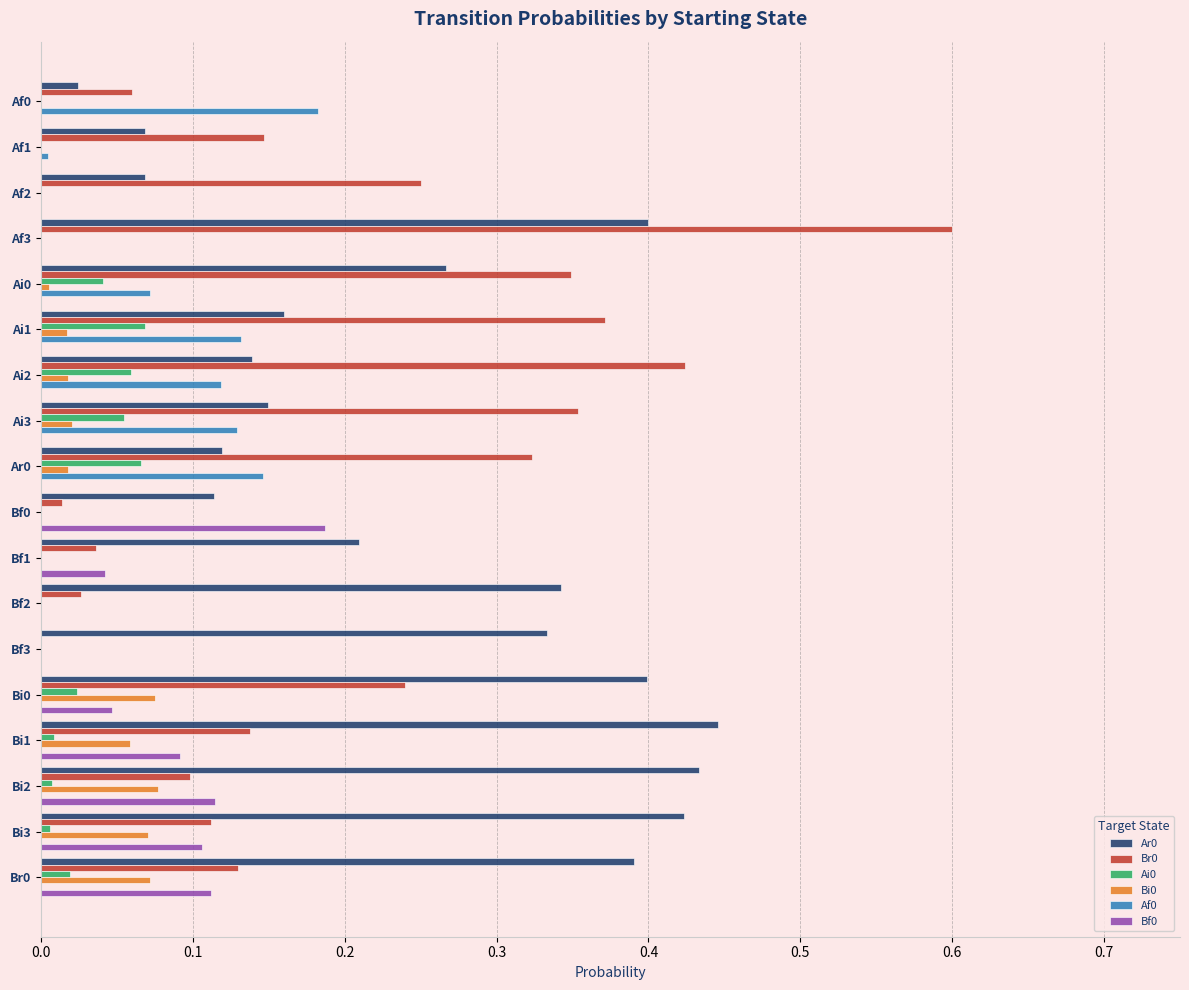

At which category is the sum across all series the highest?

Af3